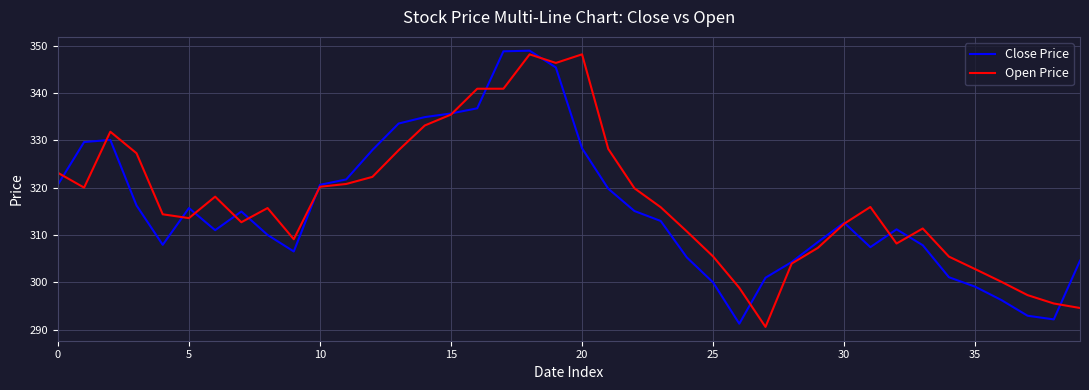

What is the minimum value shown in the chart?

290.6